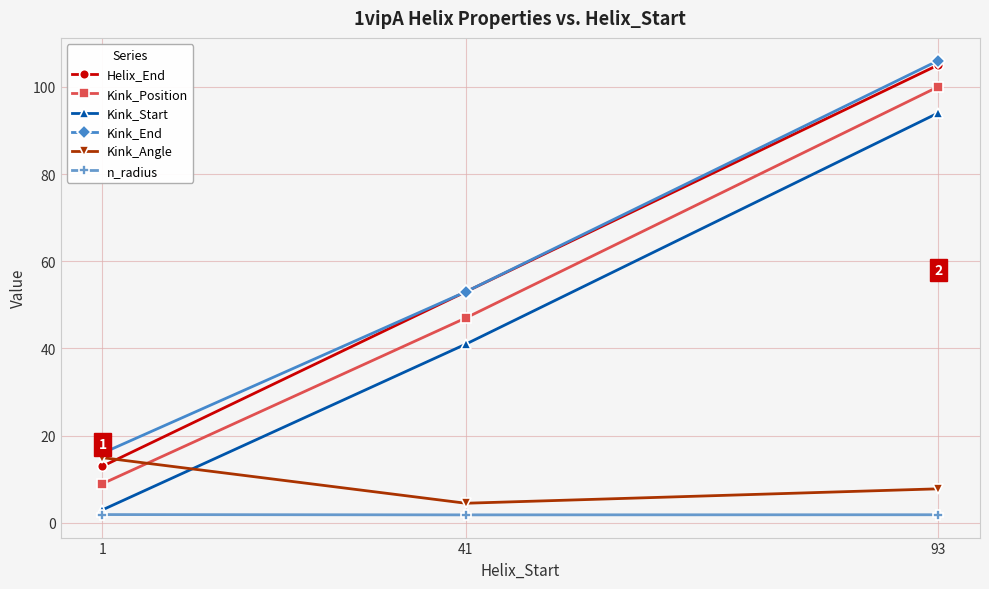

Where is Helix_End nearest to the value 59?

41